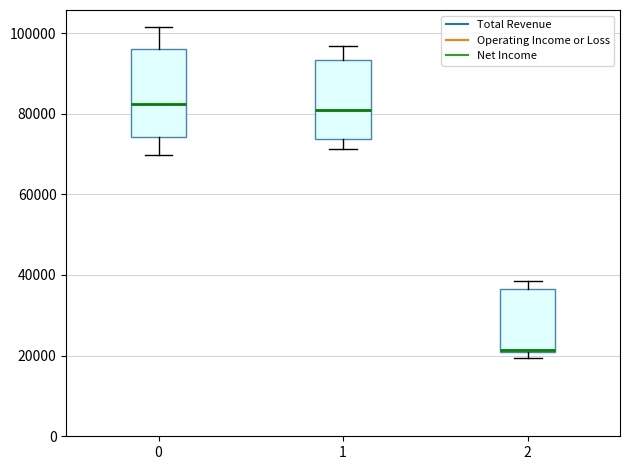

Reading left to right, read every box against the y-axis: the position of its median line, the range the box covers, and the ends of its whiskers. The values are not printed on the chart, so give them approximately, as read against the axis.

0: median 82000, box 74000 to 96000, whiskers 70000 to 102000
1: median 82000, box 74000 to 94000, whiskers 72000 to 96000
2: median 22000, box 22000 to 36000, whiskers 20000 to 38000